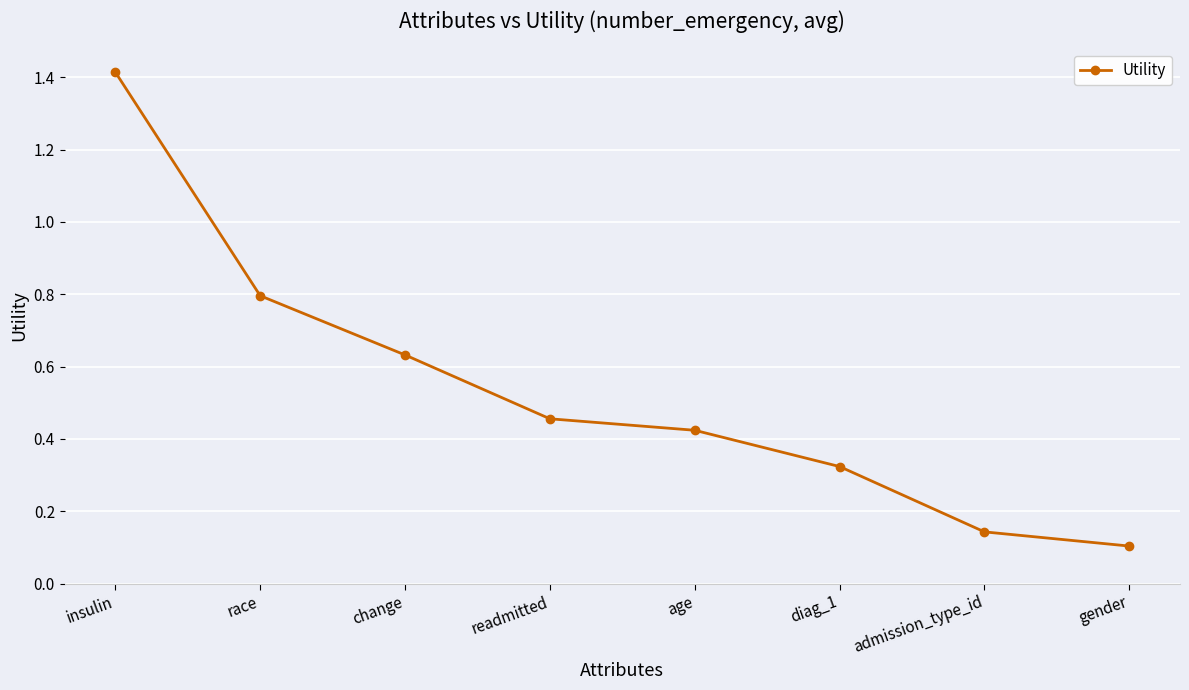

What is the greatest value displayed?

1.4